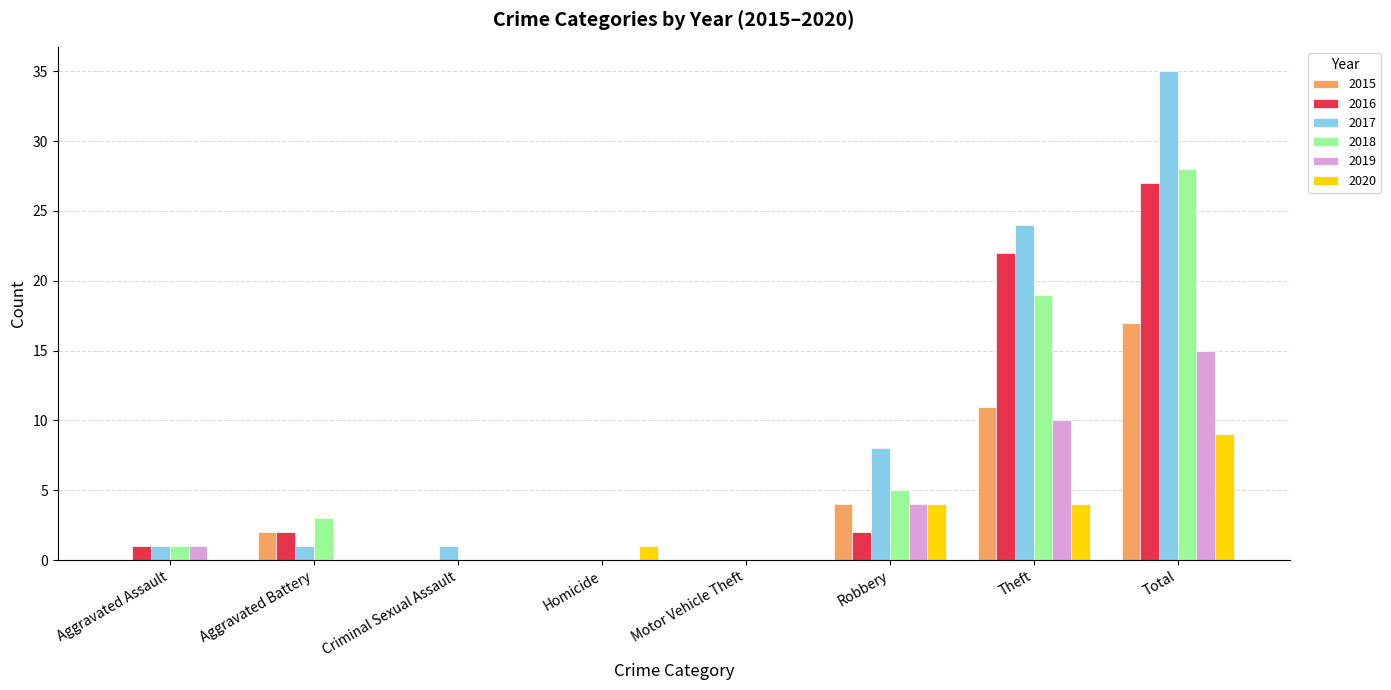

What is the total value across all series at Robbery?

27